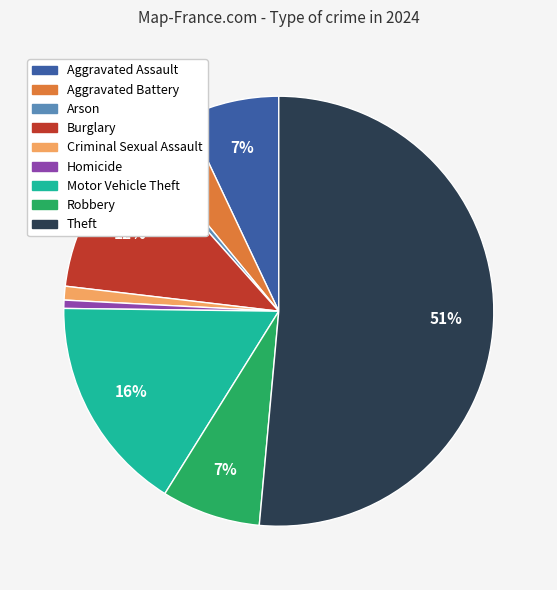

Between Robbery and Homicide, which is larger?

Robbery